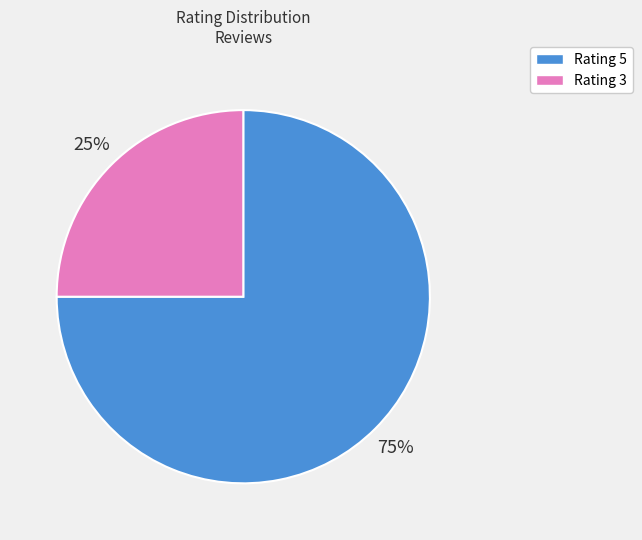

To the nearest percent, what is the difference between the largest and smallest slice percentages?

50%